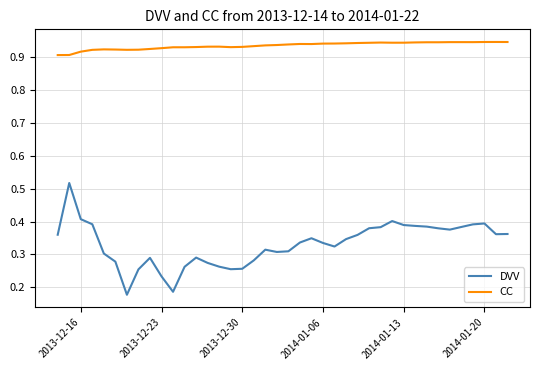

Which series has the largest total across all categories?

CC